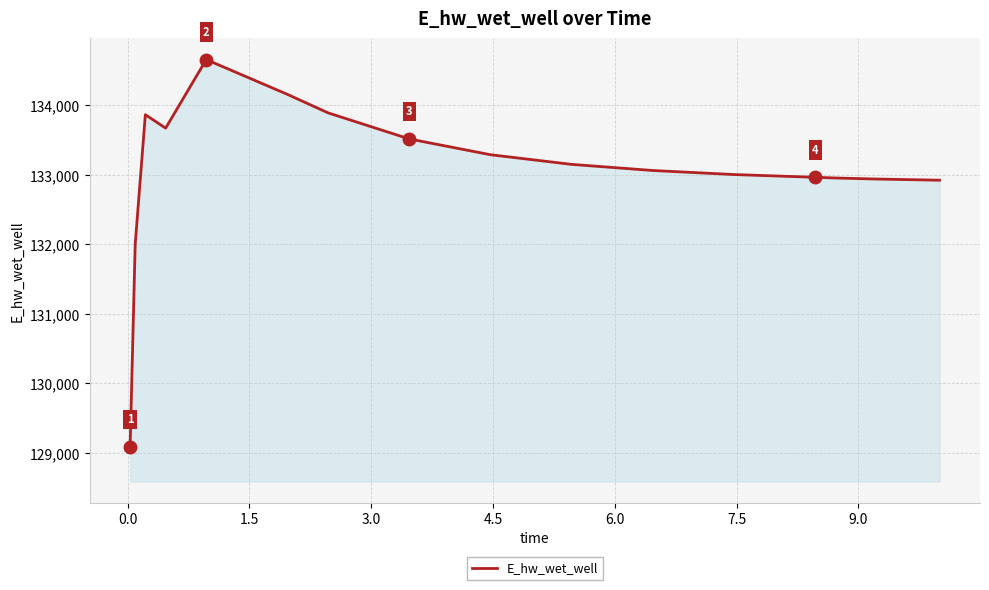

What is the difference between the maximum and minimum values?

5573.0